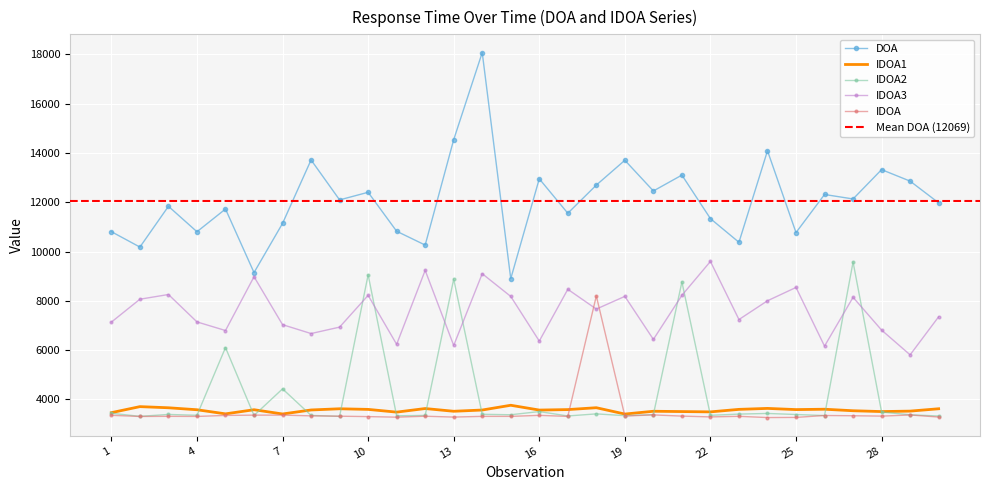

Is this an area chart (filled region under the line)?

No